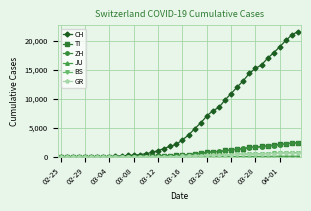

How many data points does each series have?

40